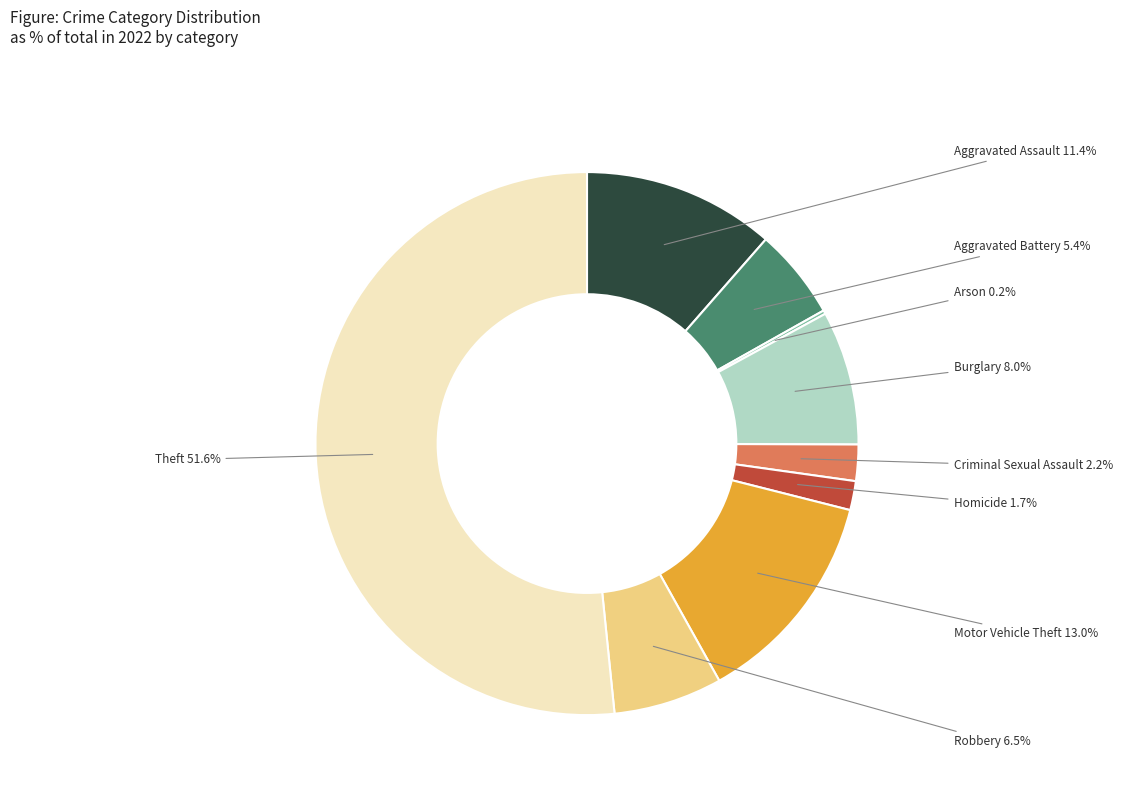

Approximately how many times larger is the value at Theft compared to Aggravated Assault?

4.5